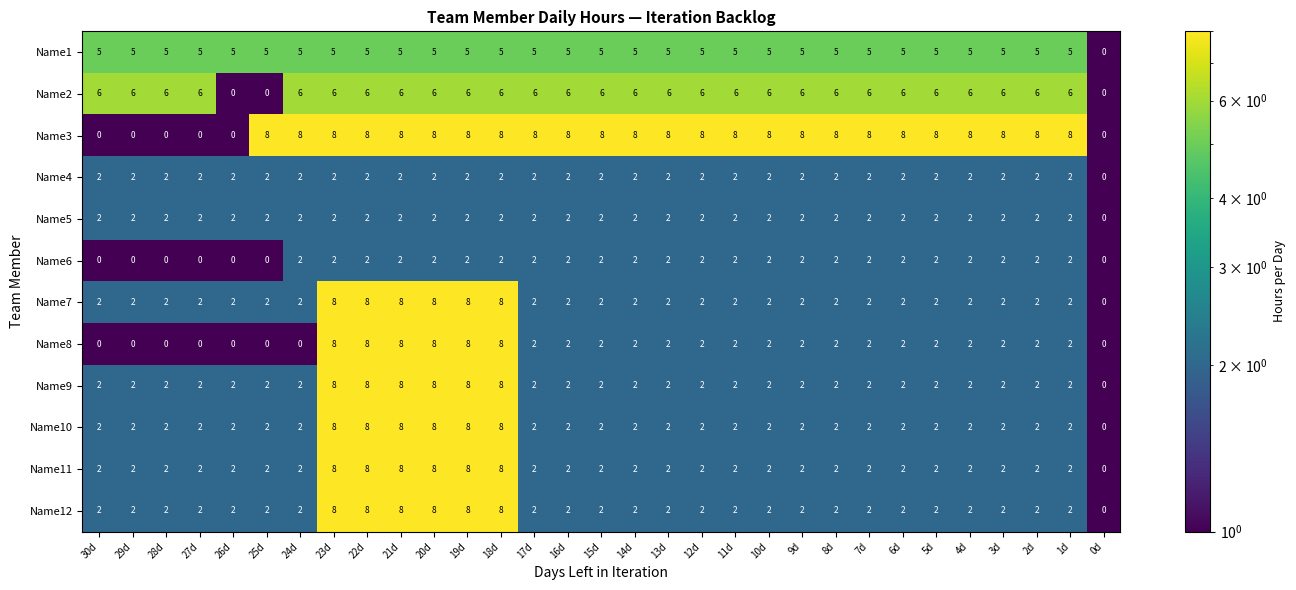

How many data points does each series have?

31